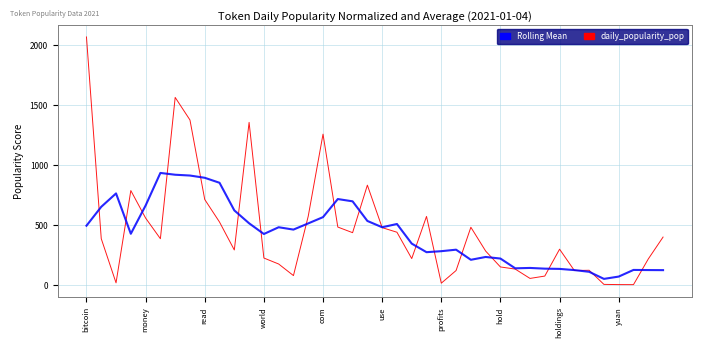

Rank the series by their maximum value, from lowest to highest.

Rolling Mean, daily_popularity_pop